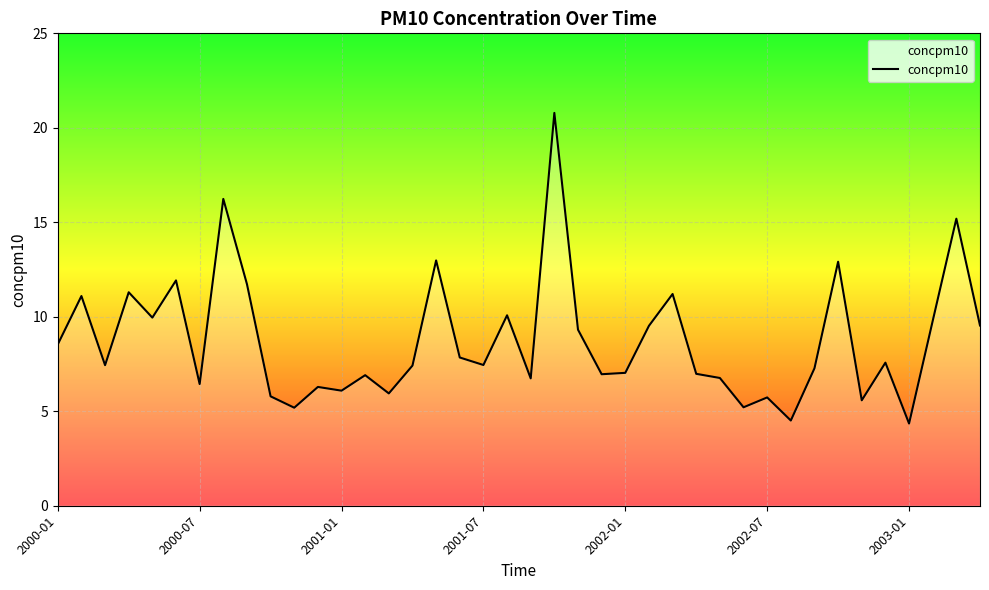

What is the maximum value shown in the chart?

20.8